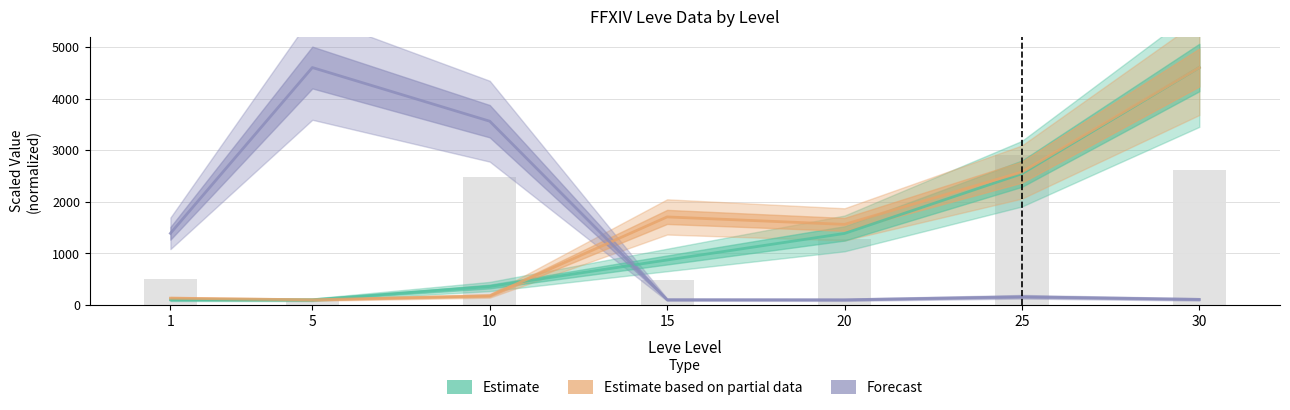

How many data points in Forecast are above 158?

4